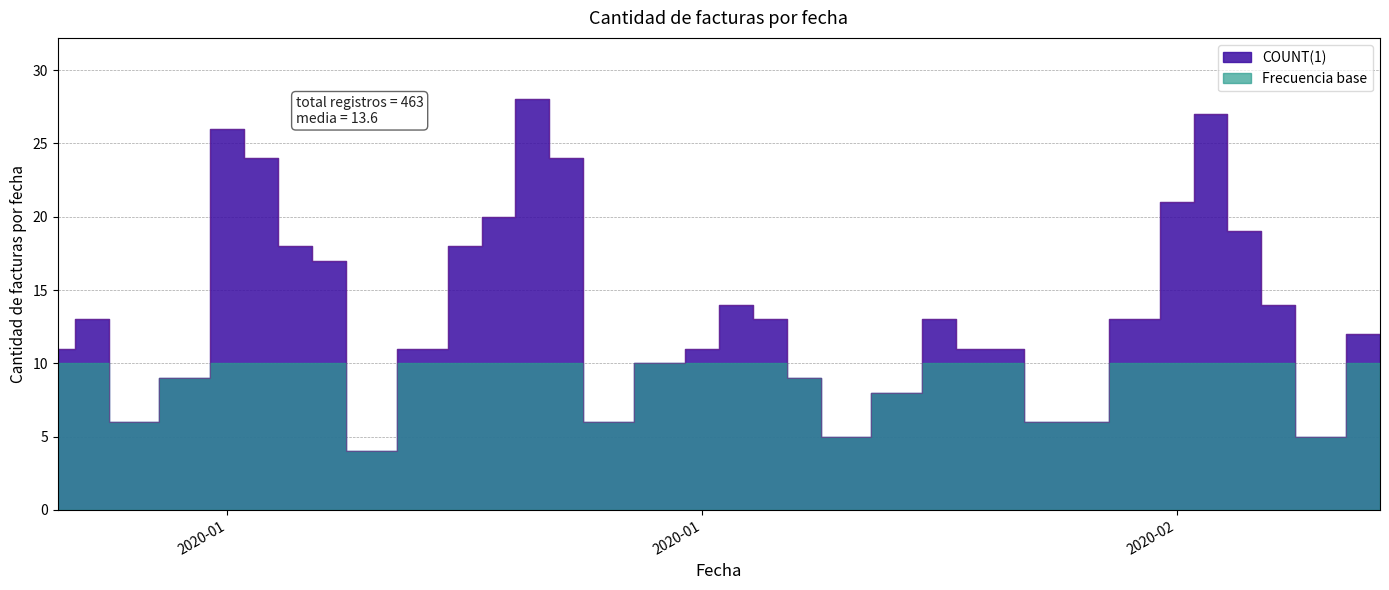

What is the label of the 15th point from the right?

2020-01-24